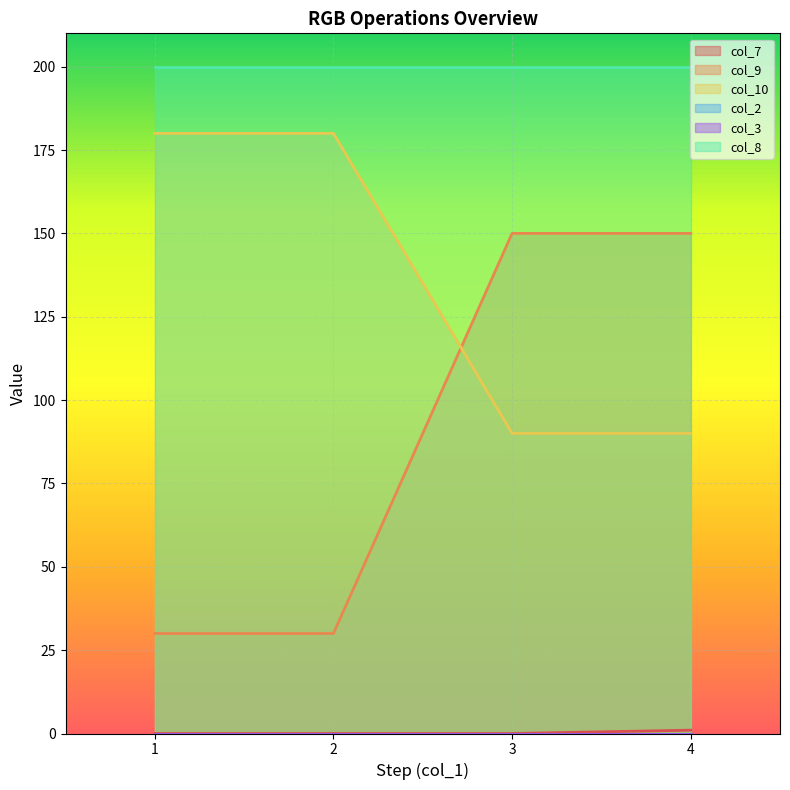

Does the chart display data point markers on the line(s)?

No